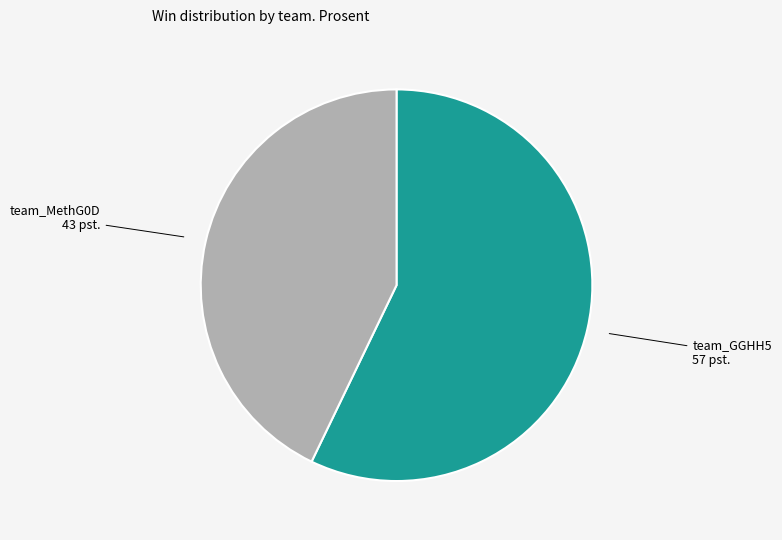

Between team_MethG0D and team_GGHH5, which is larger?

team_GGHH5